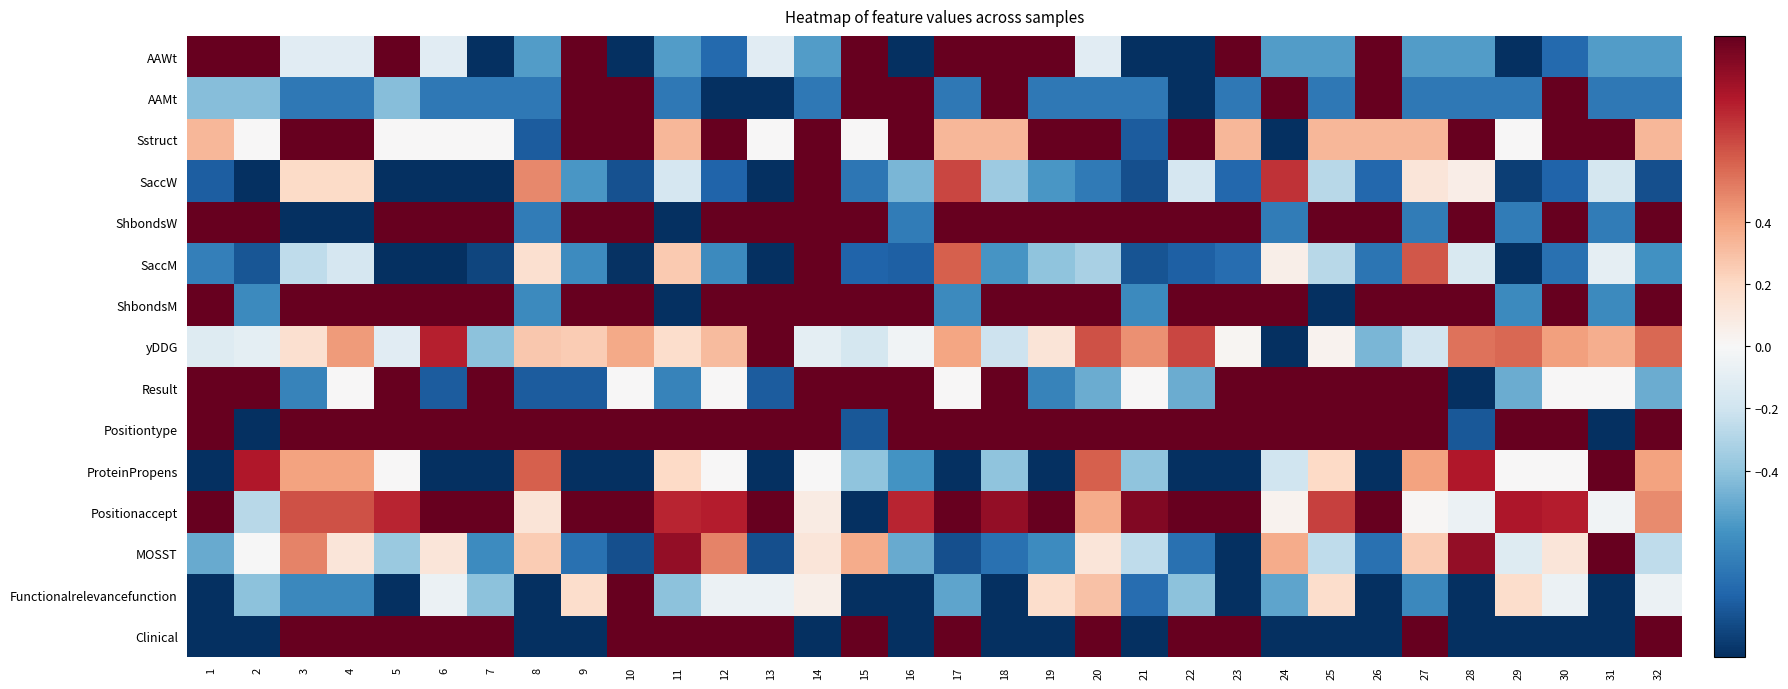

How many distinct data groups are displayed?

15